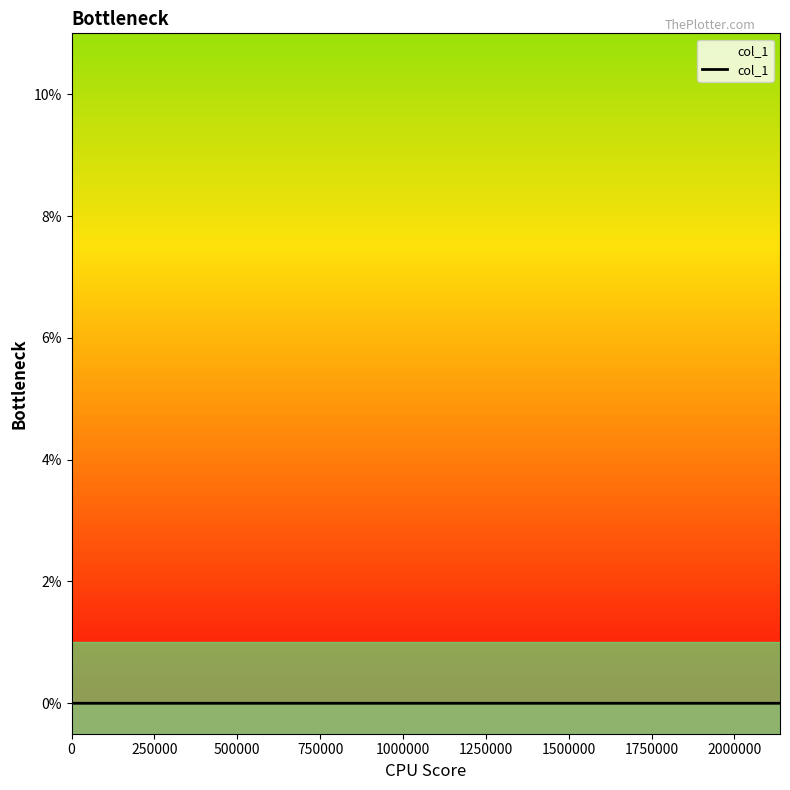

True or false: there are more than 2 points higher than both neighbors.

False